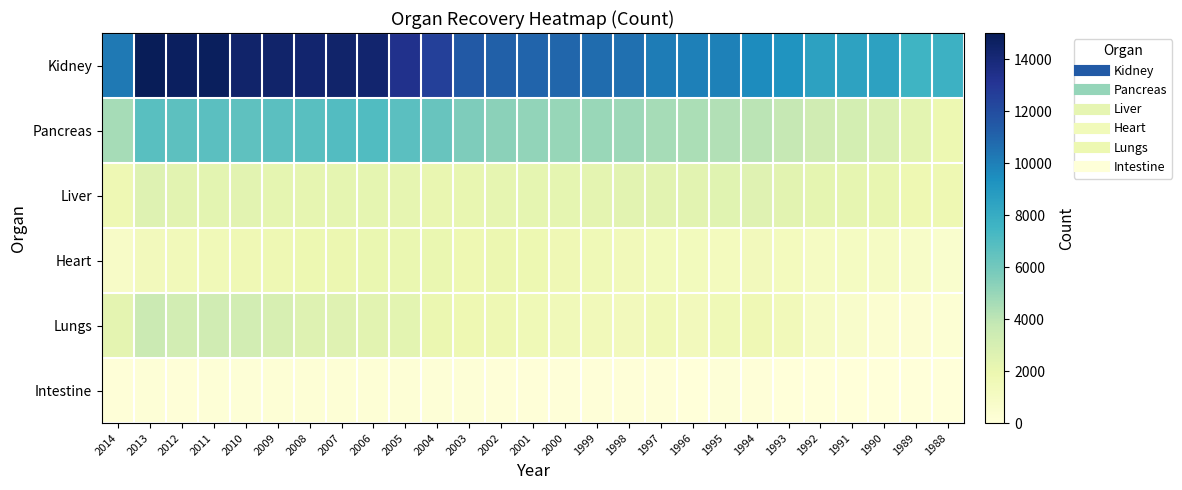

What is the maximum value shown in the chart?

15007